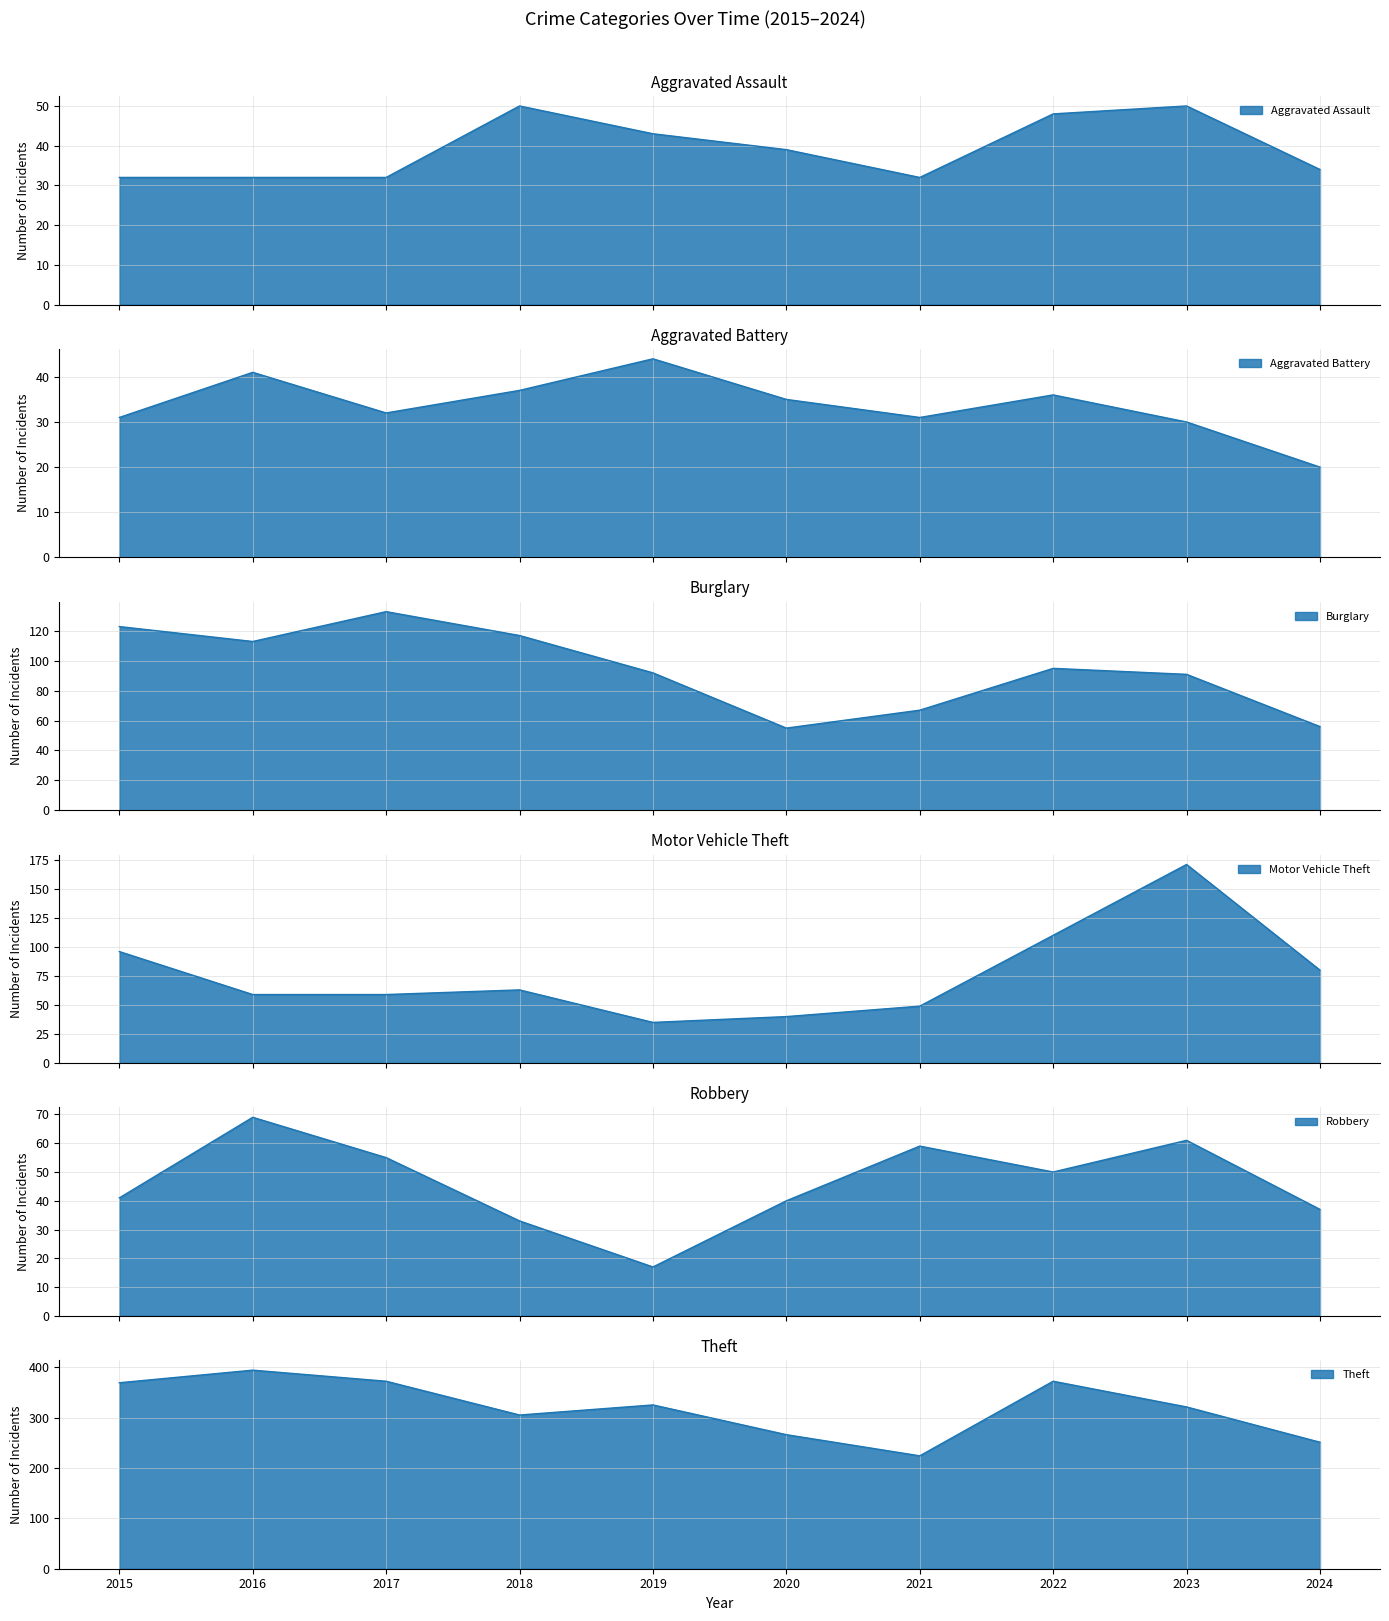

Where is the first local minimum for Theft?

2018